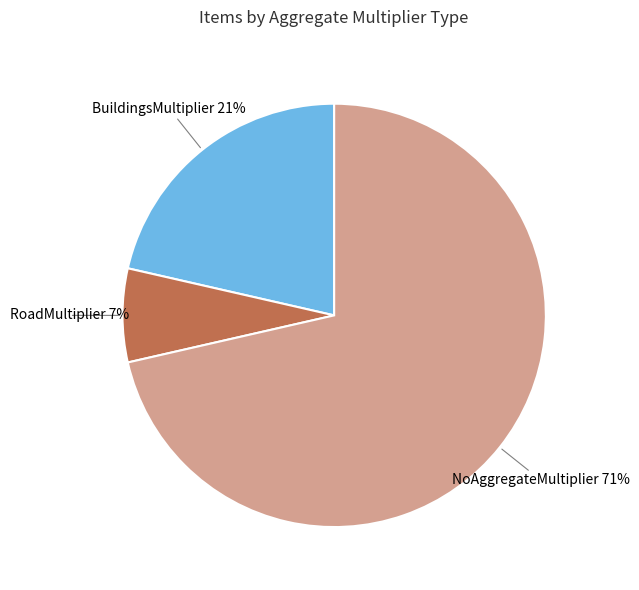

Does NoAggregateMultiplier account for over 50% of the chart?

Yes